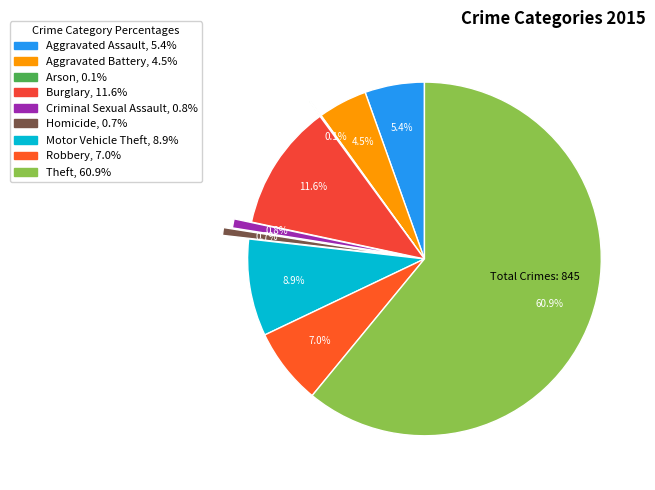

Count the number of slices in the pie.

9